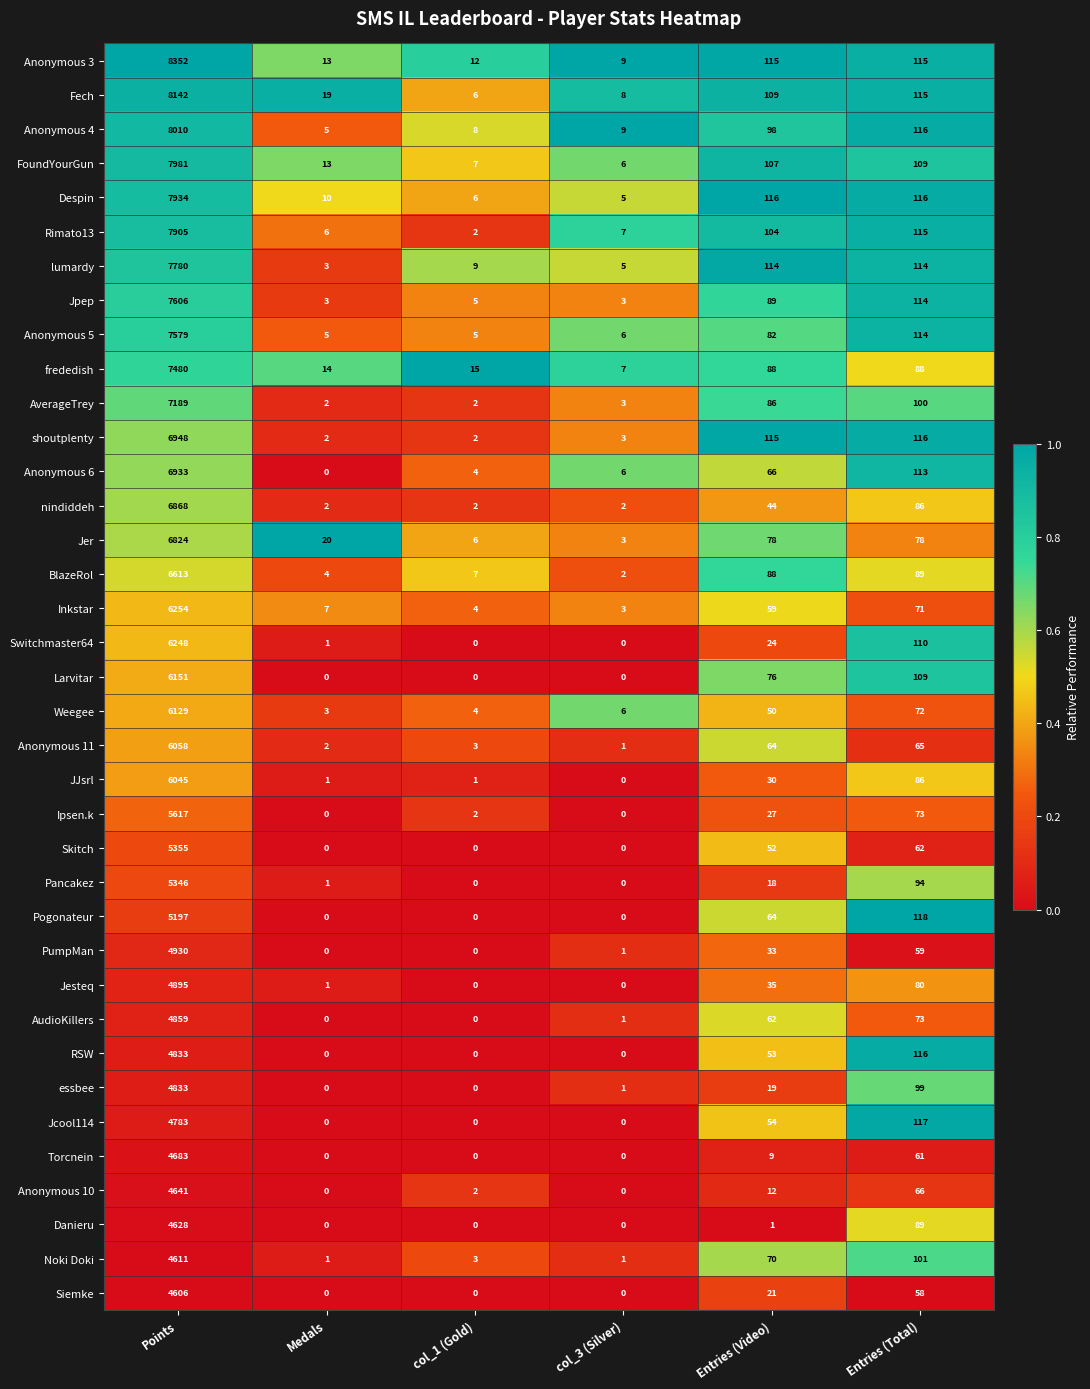

The RSW series shows 28 at Entries (Total). True or false?

False